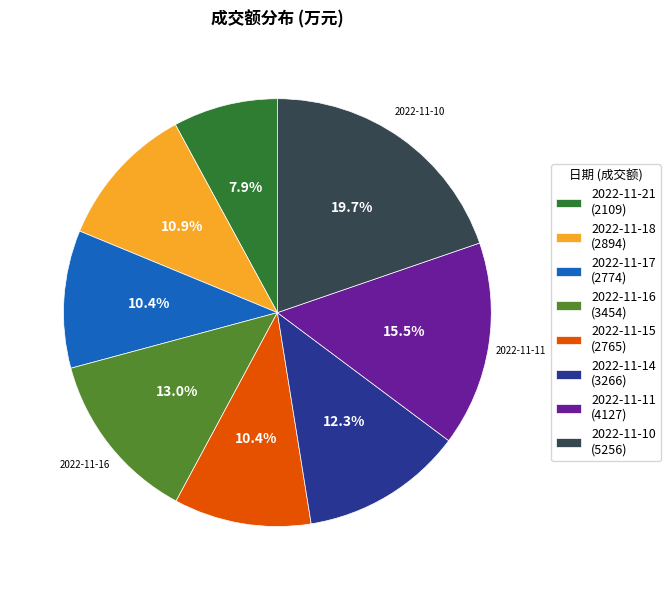

Which slice is the smallest?

2022-11-21